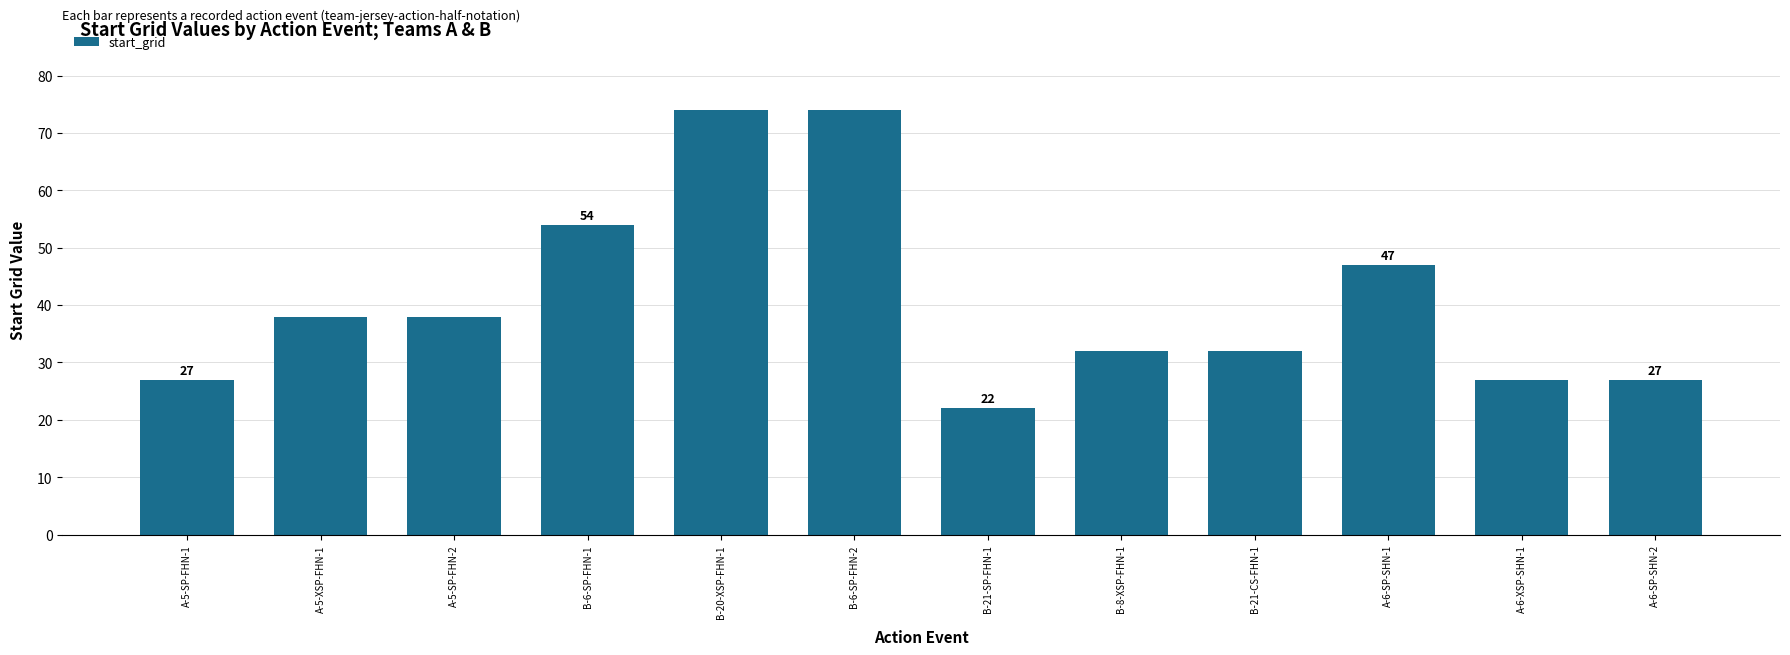

What is the greatest value displayed?

74